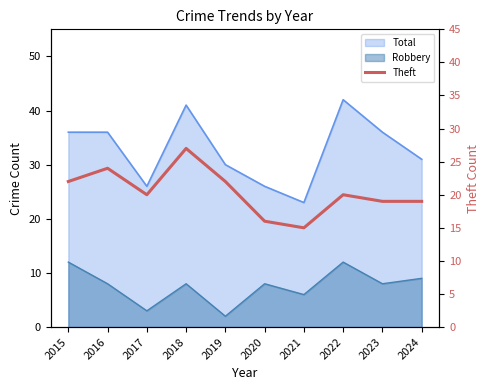

What is the value of the 10th point from the left?

19